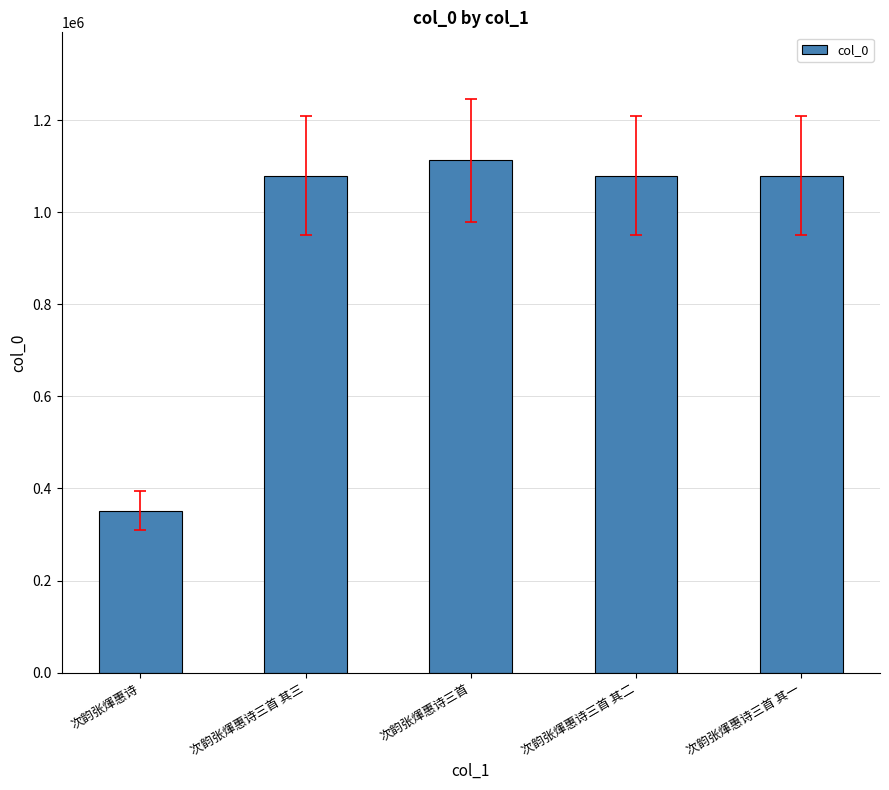

The value at 次韵张煇惠诗三首 其三 is 666832. True or false?

False